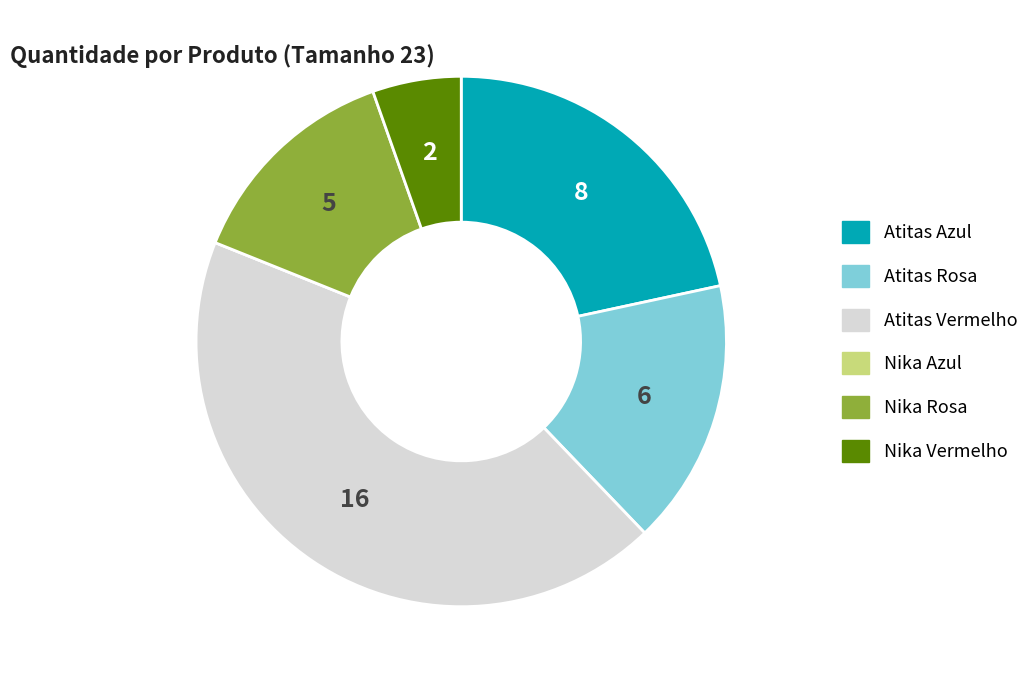

Is there any slice that represents more than half of the pie?

No